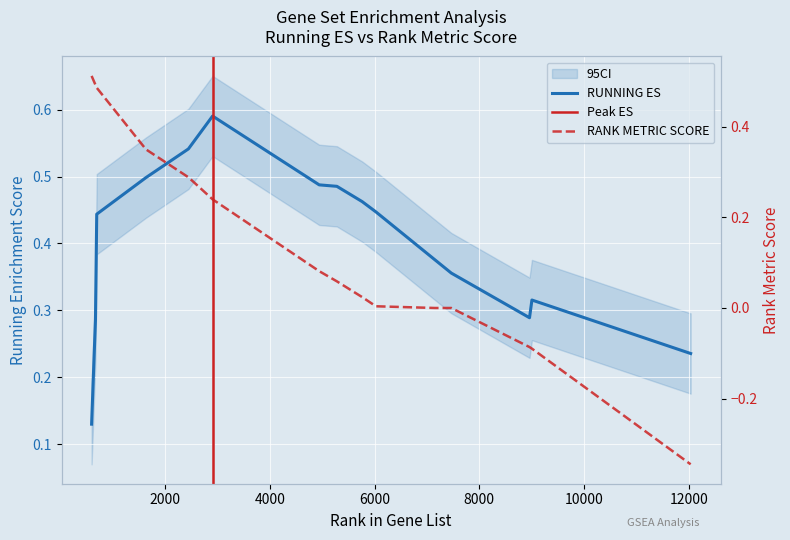

Which series has the largest range (max minus min)?

RANK METRIC SCORE